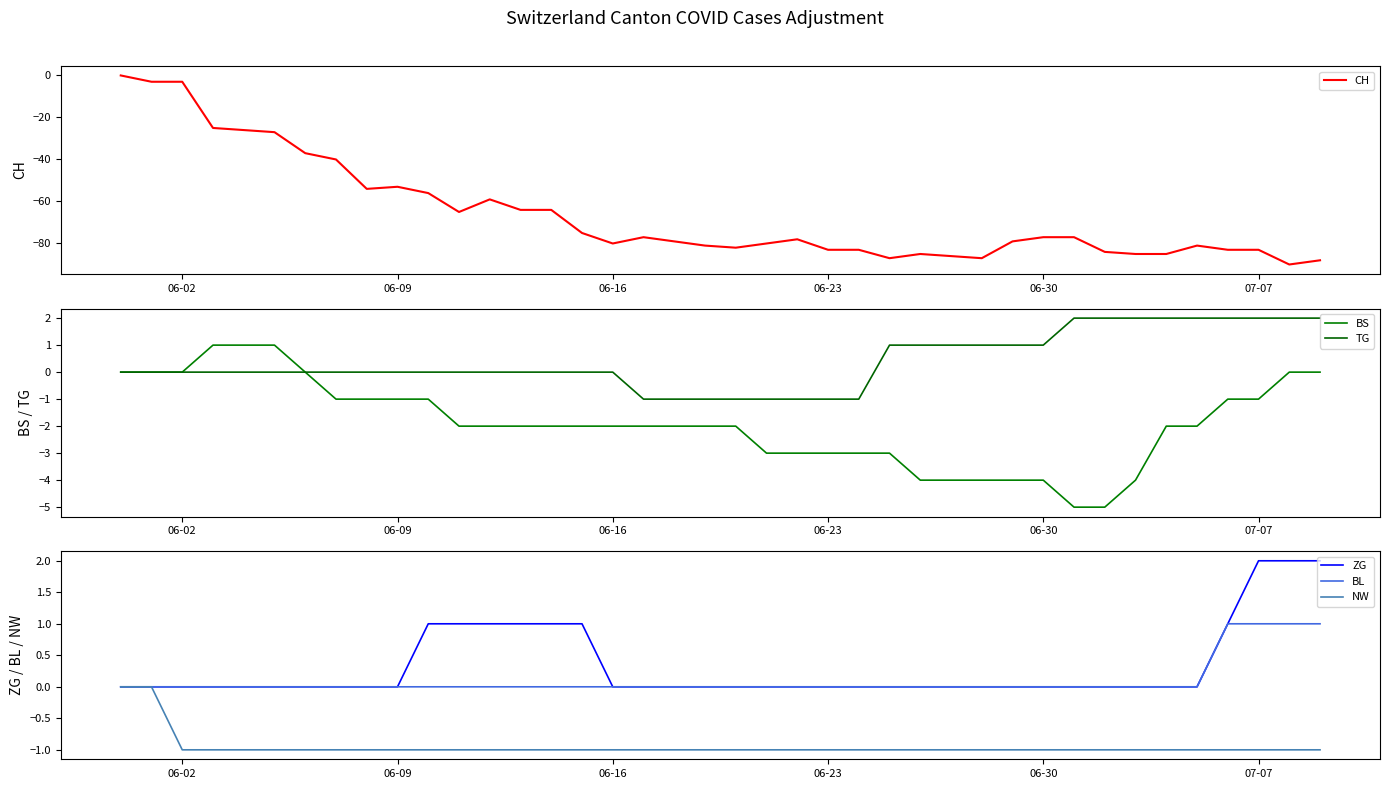

True or false: CH and ZG cross at least once.

False